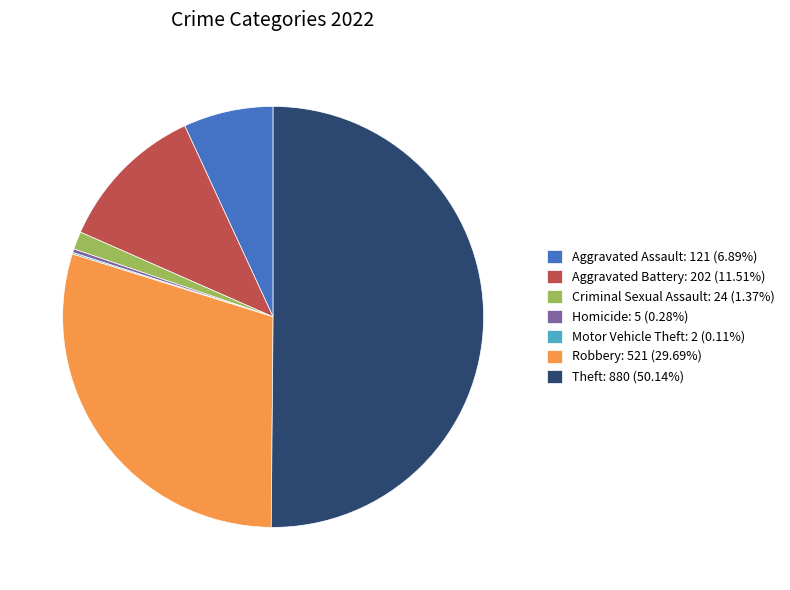

What is the ratio of the value at Aggravated Assault: 121 (6.89%) to the value at Criminal Sexual Assault: 24 (1.37%)?

5.0